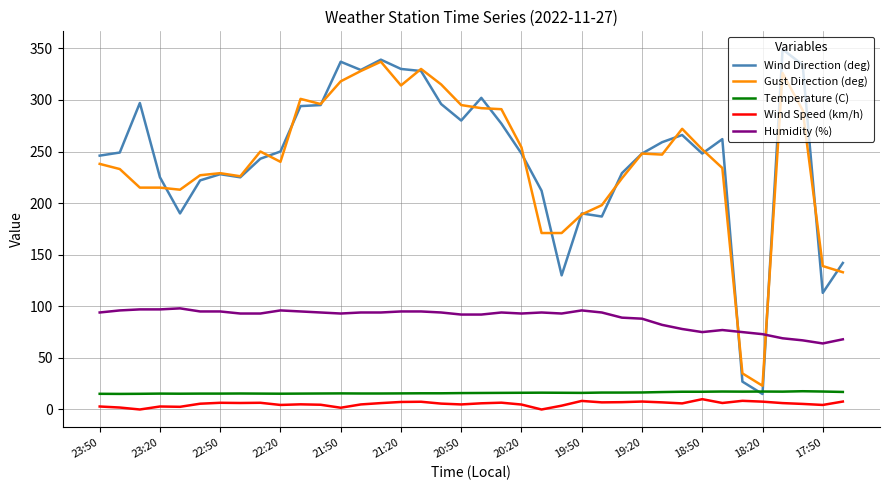

True or false: Wind Speed (km/h) and Gust Direction (deg) intersect in this chart.

False